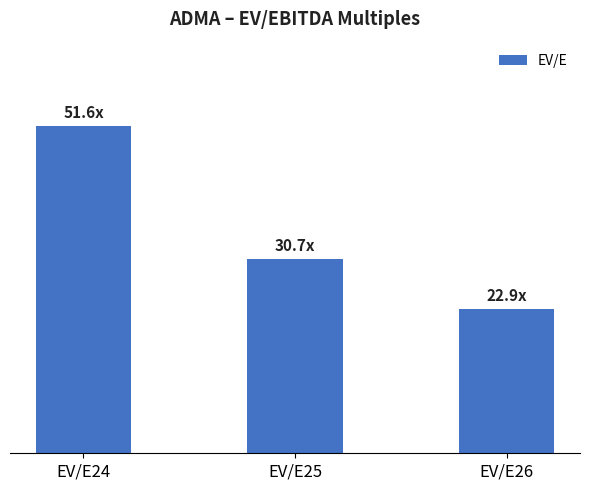

What is the sum of the values at EV/E25 and EV/E26?

53.5